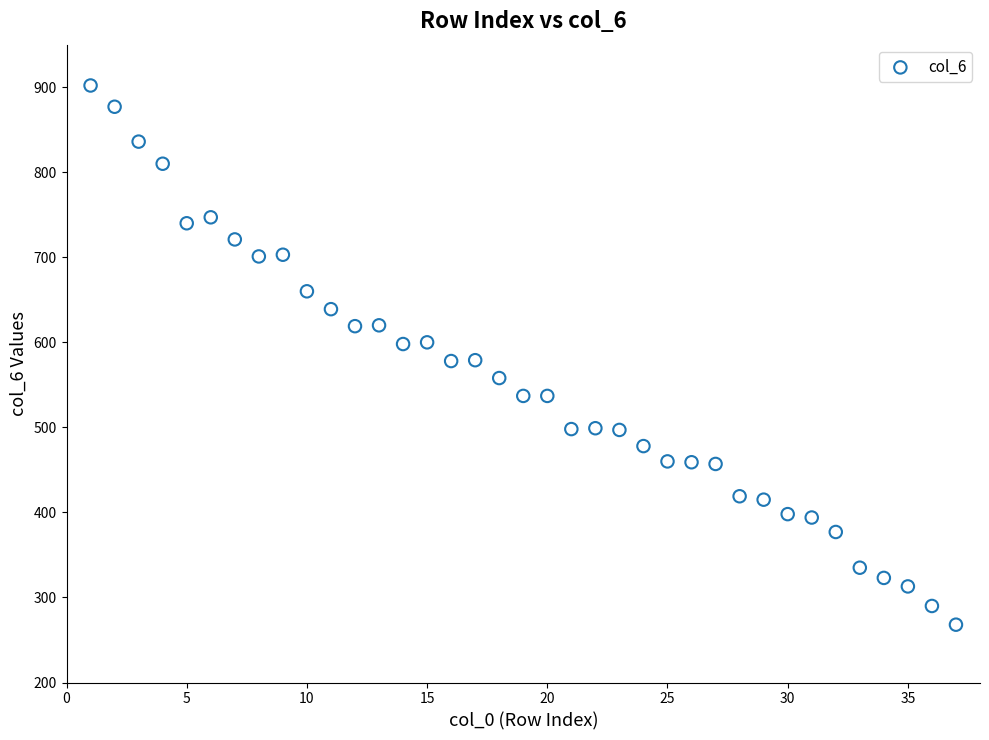

What is the range of X values (max minus min)?

36